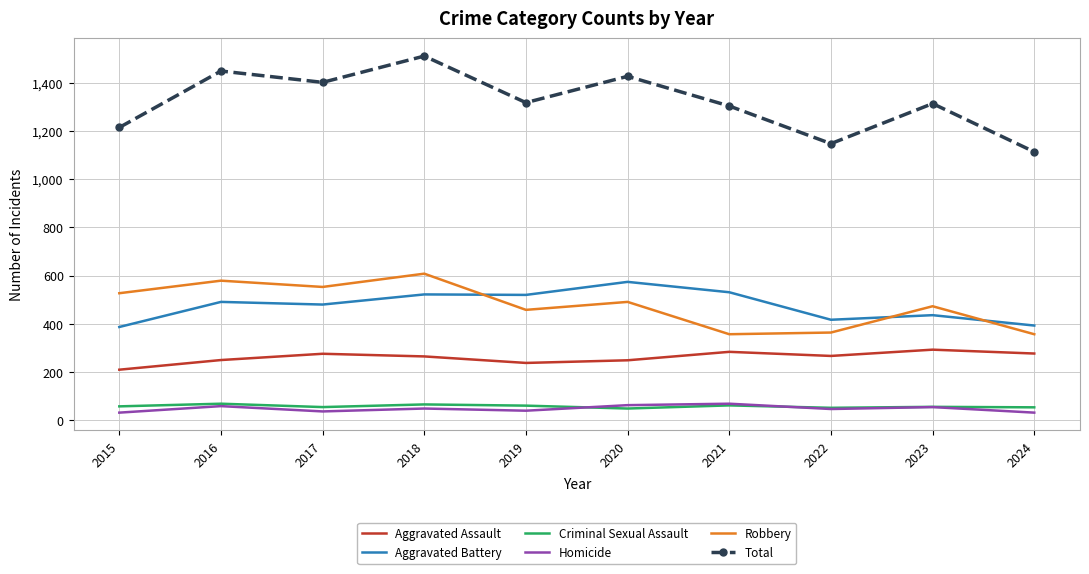

True or false: Aggravated Assault and Homicide cross at least once.

False